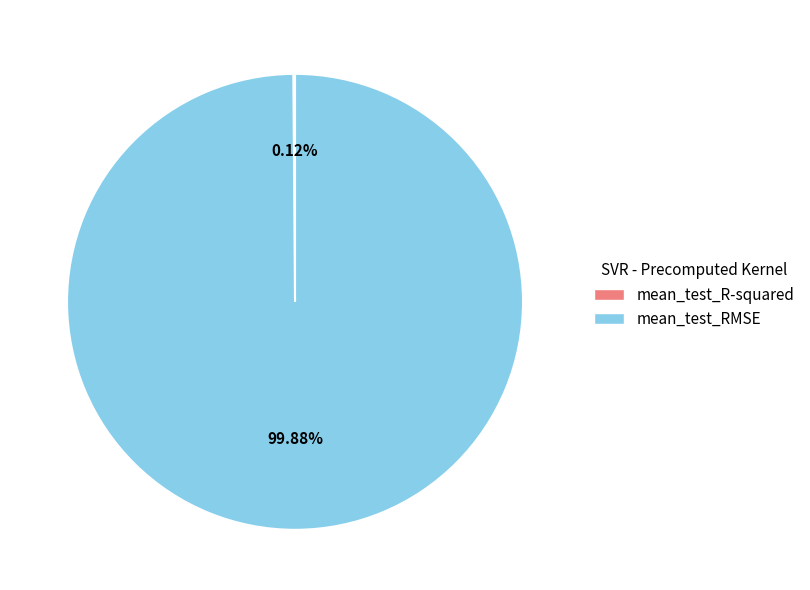

Which category has the biggest portion of the pie?

mean_test_RMSE